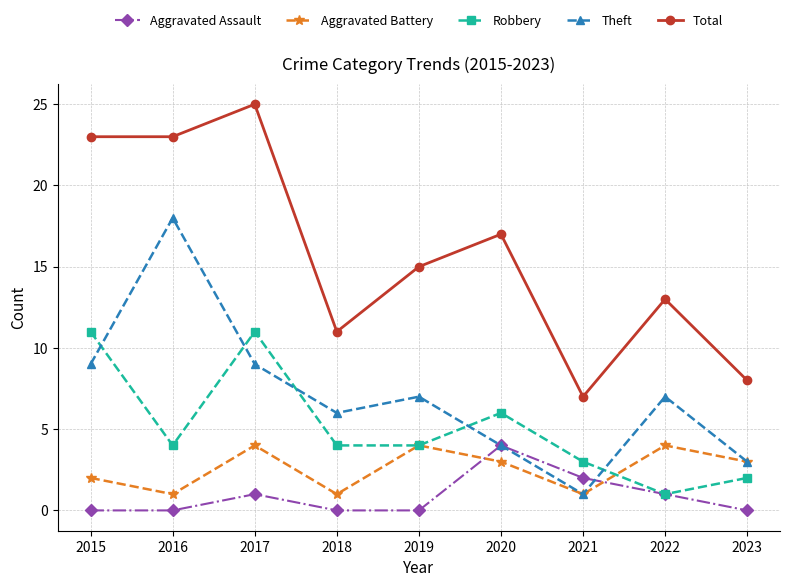

Reading right to left, what are all the values shown in this chart?

Aggravated Assault: 0	1	2	4	0	0	1	0	0
Aggravated Battery: 3	4	1	3	4	1	4	1	2
Robbery: 2	1	3	6	4	4	11	4	11
Theft: 3	7	1	4	7	6	9	18	9
Total: 8	13	7	17	15	11	25	23	23